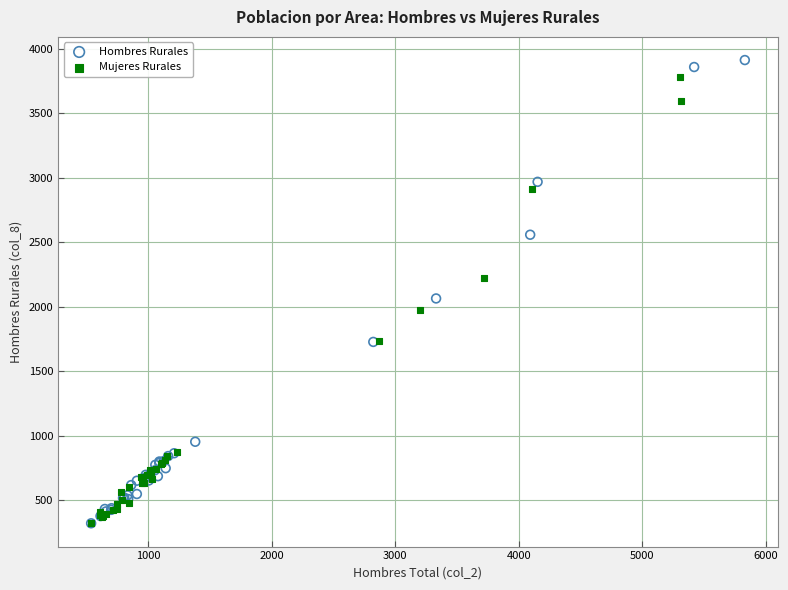

Which series contains the highest Y value?

Hombres Rurales